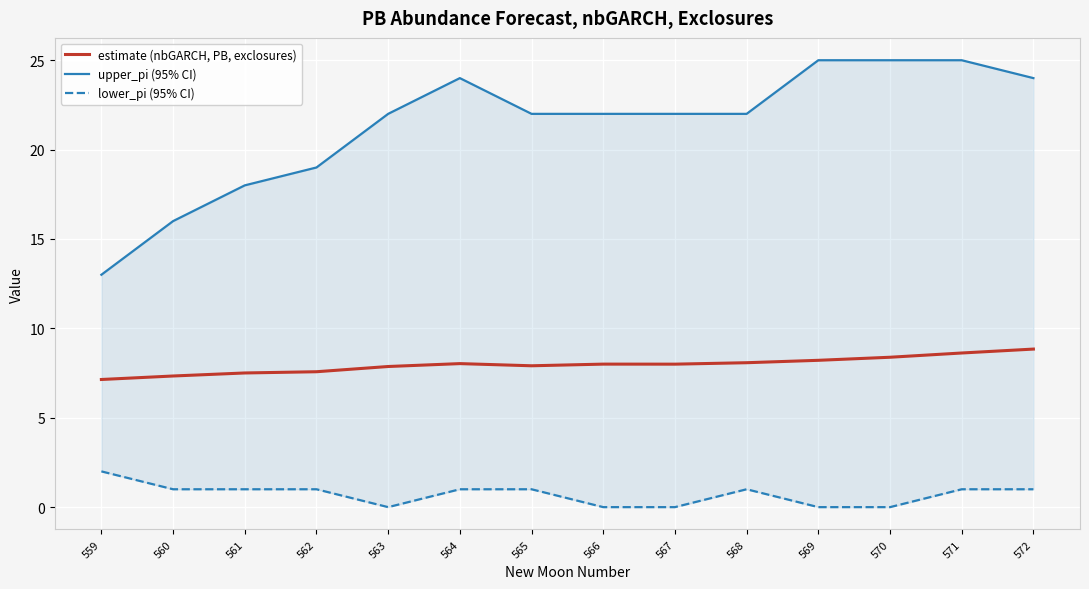

List the series in order of their peak value, lowest first.

lower_pi (95% CI), estimate (nbGARCH, PB, exclosures), upper_pi (95% CI)